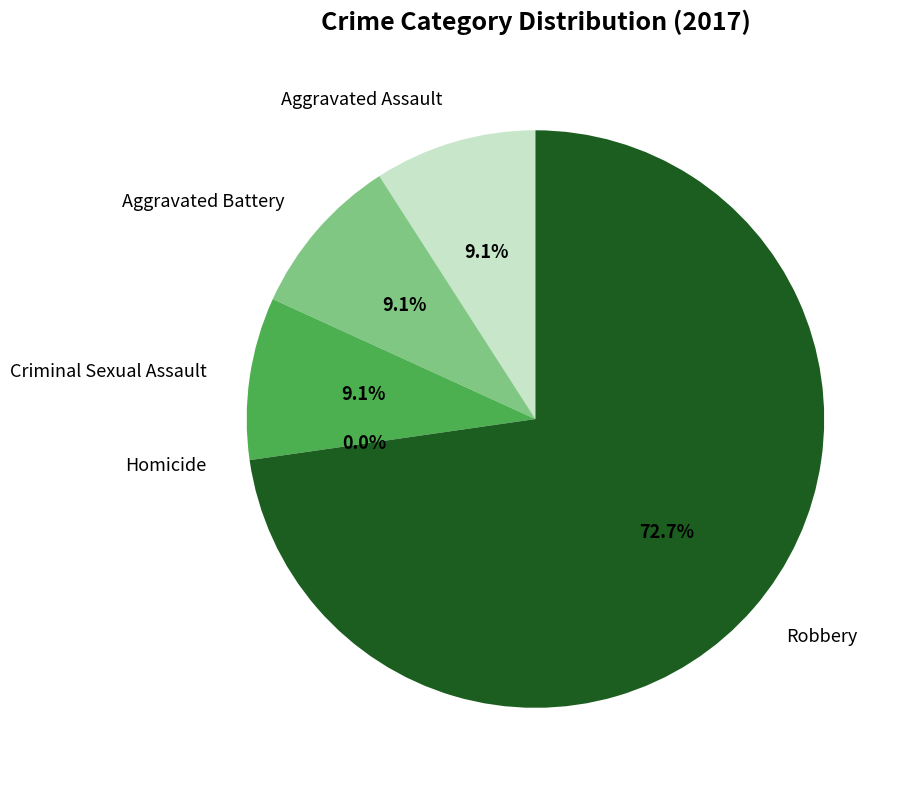

How many slices are in this pie chart?

5